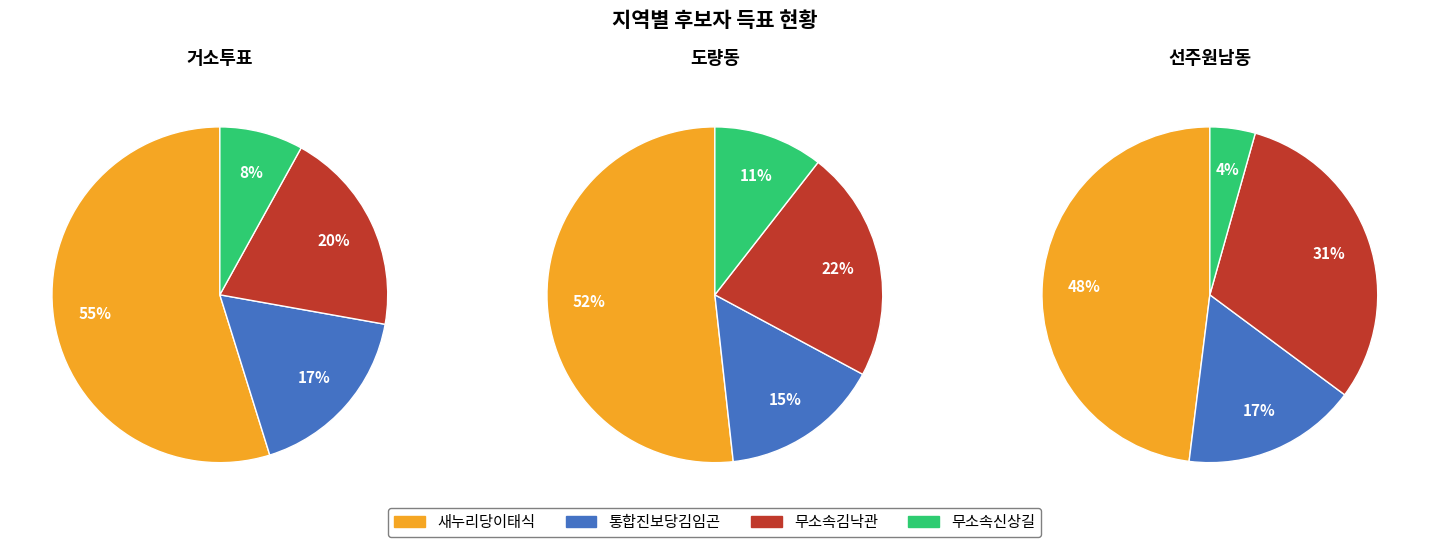

Between 2 and 0, which is larger?

2